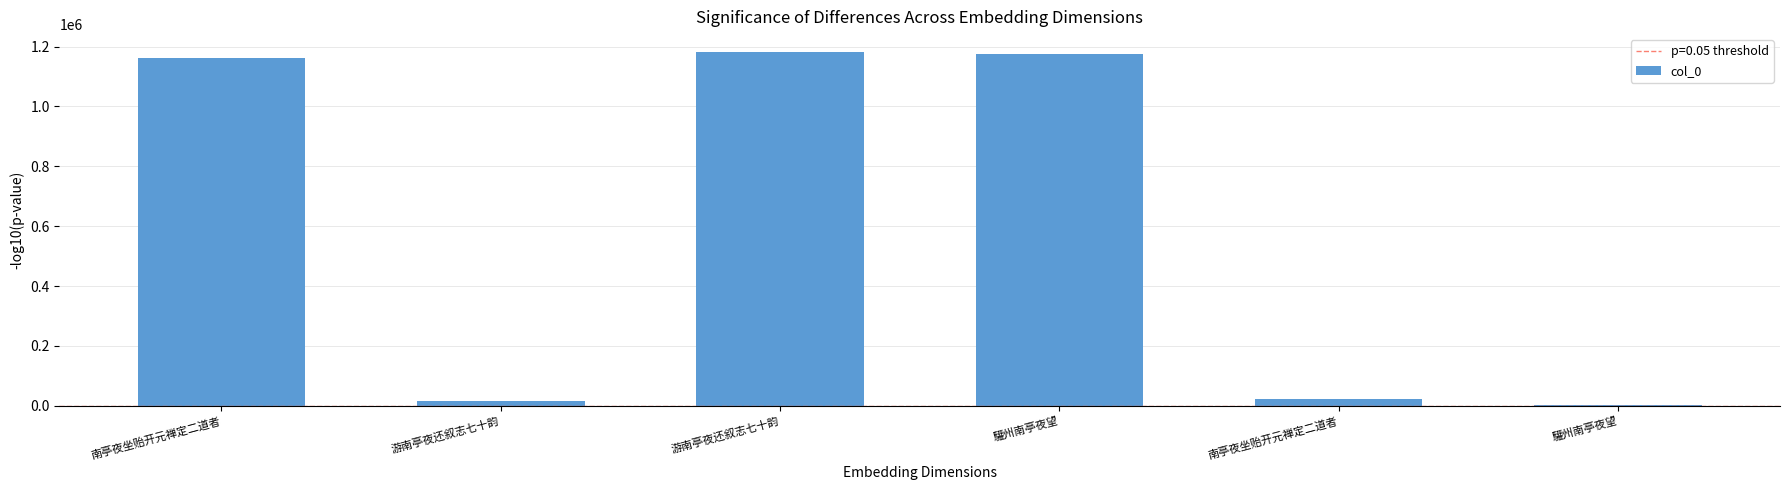

What is the difference between the maximum and second lowest values?

1168114